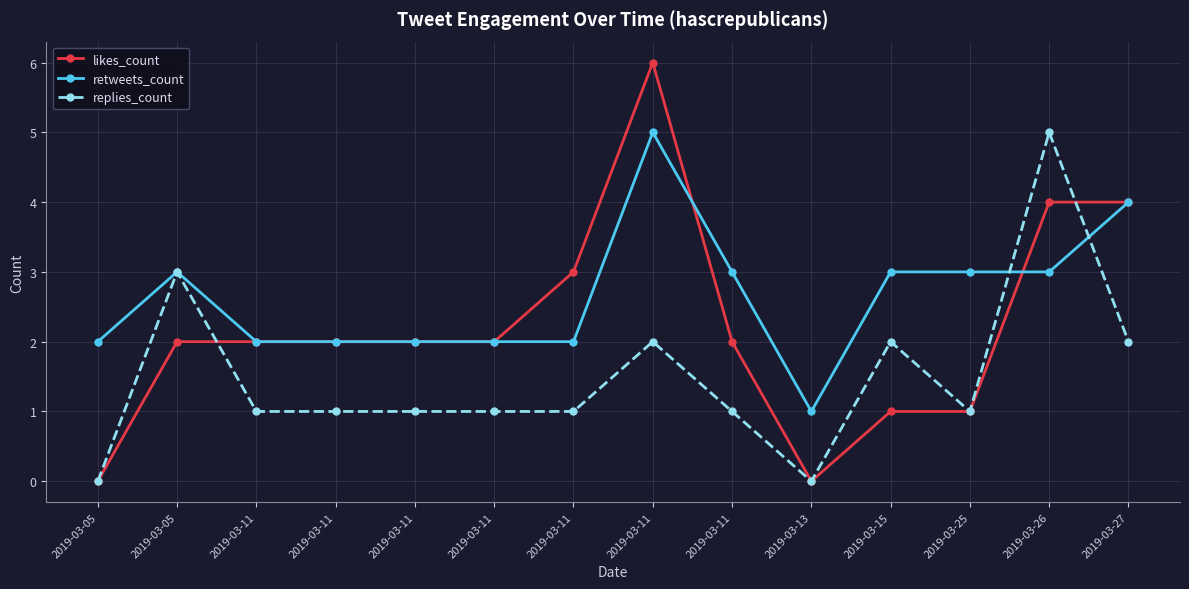

Does the chart have visible grid lines?

Yes